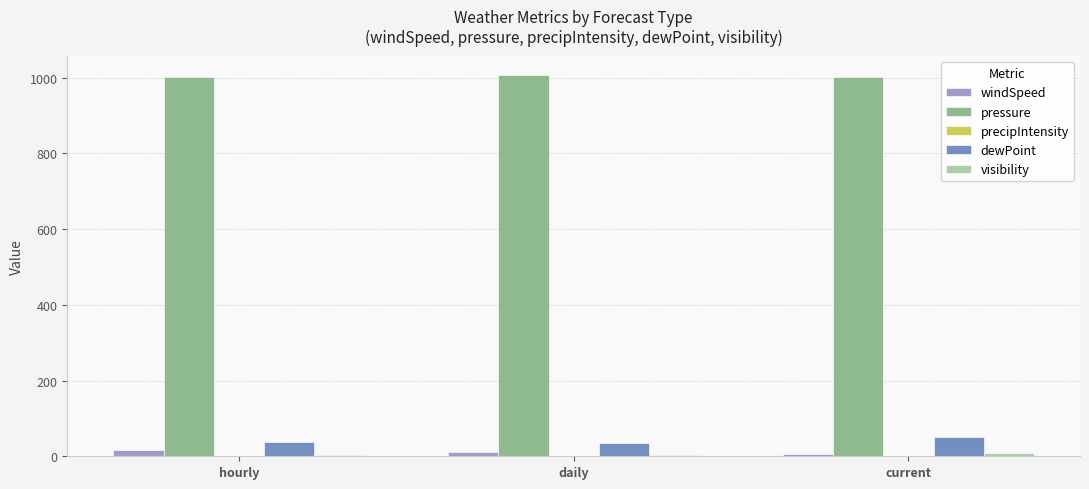

What is the sum of the pressure values at daily and hourly?

2008.4